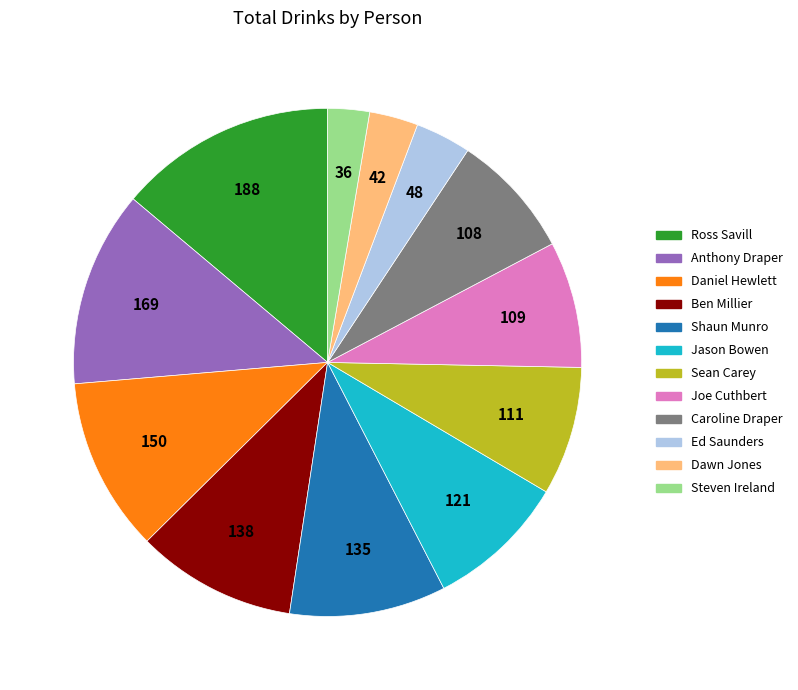

Combined, do Ben Millier and Joe Cuthbert account for over 50%?

No